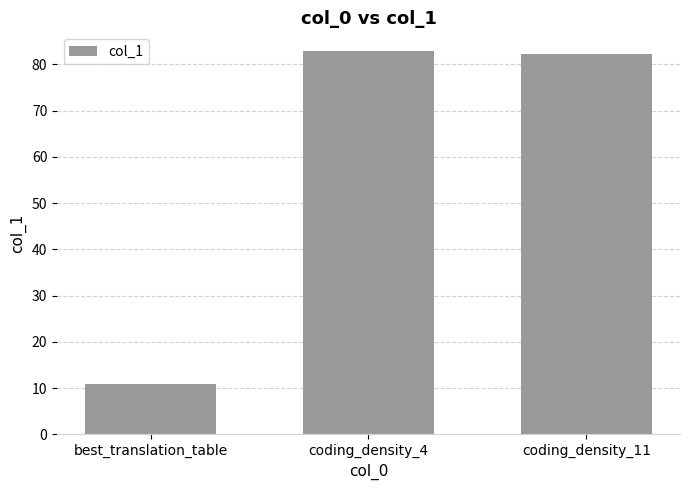

Which has a higher value, best_translation_table or coding_density_4?

coding_density_4